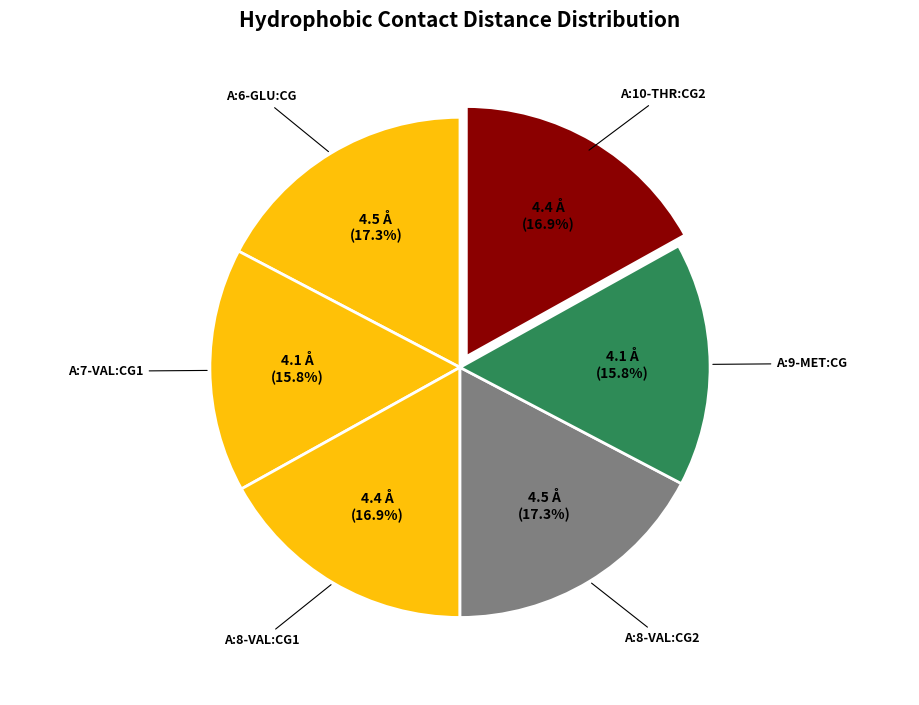

How many slices are in this pie chart?

6